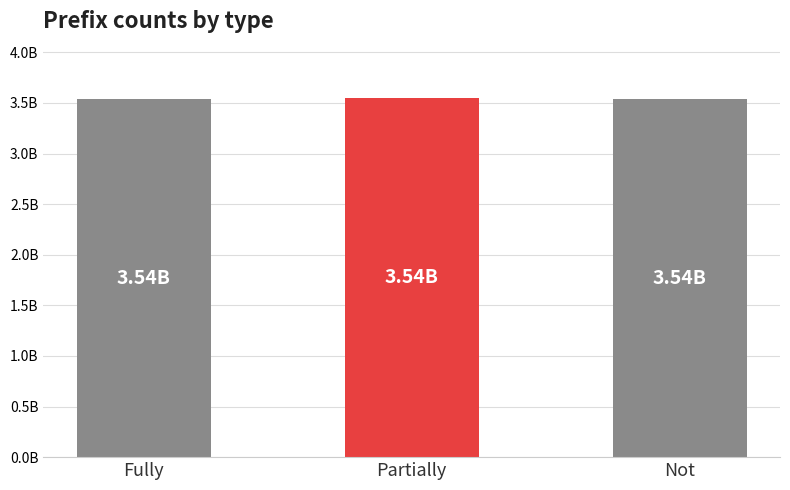

Reading right to left, extract all data points from this chart.

Not=3537560099	Partially=3544480671	Fully=3537560739